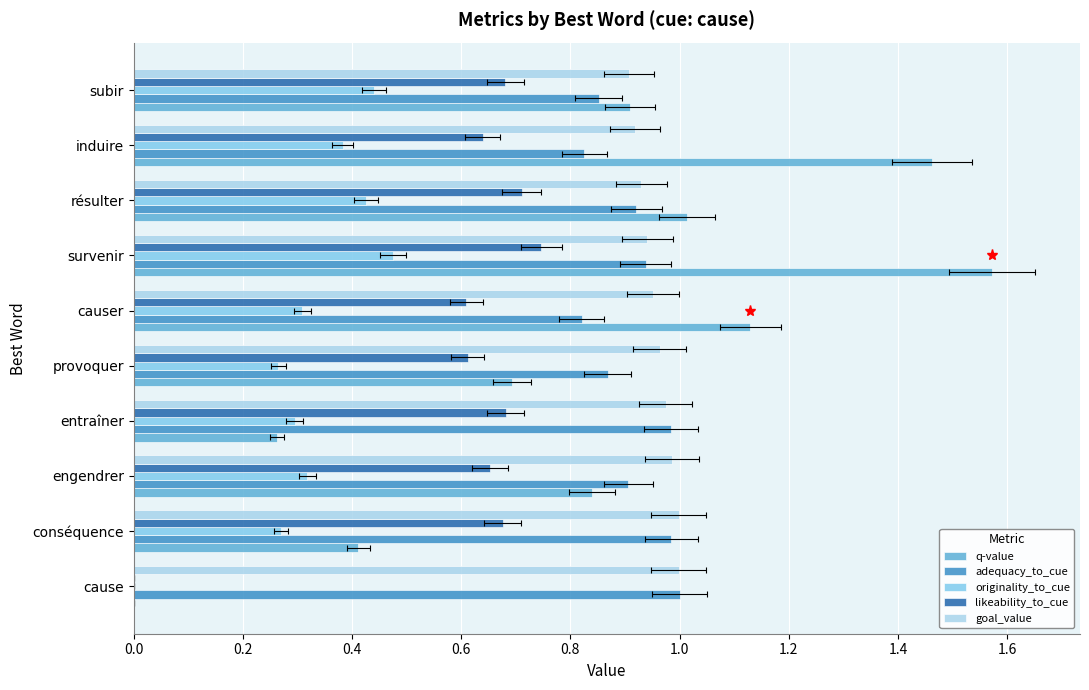

Rank the series at causer from highest to lowest value.

q-value, goal_value, adequacy_to_cue, likeability_to_cue, originality_to_cue